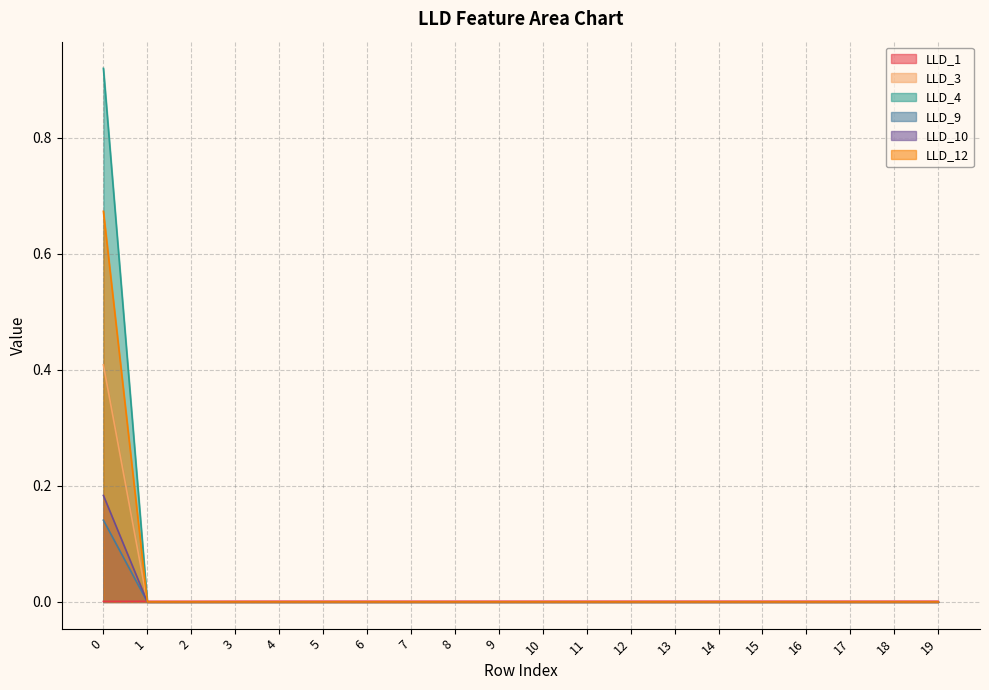

The LLD_3 series shows 0.2 at 11. True or false?

False